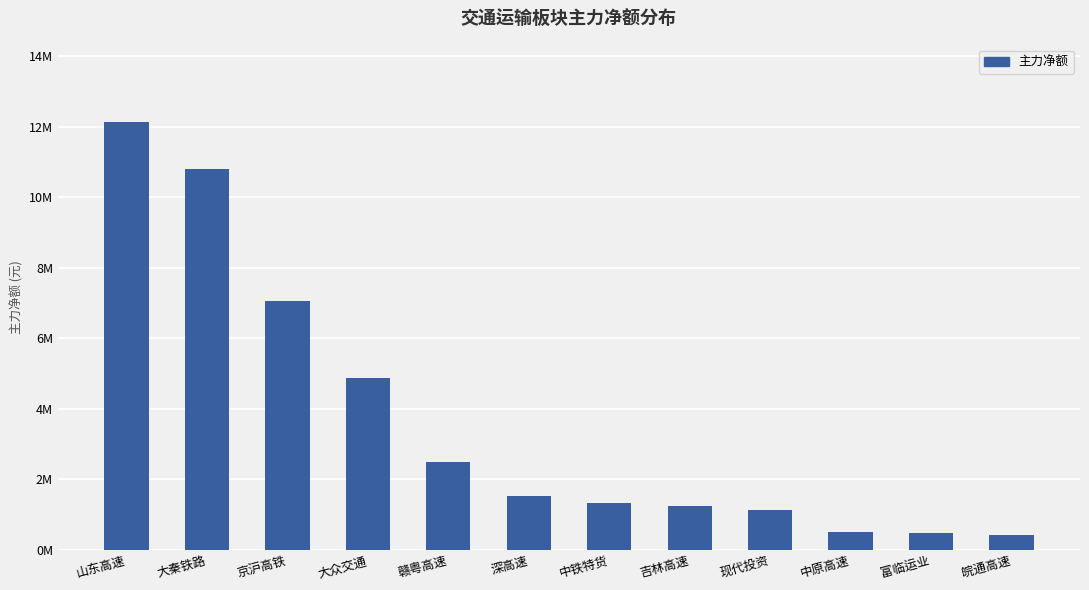

Are the bars horizontal?

No